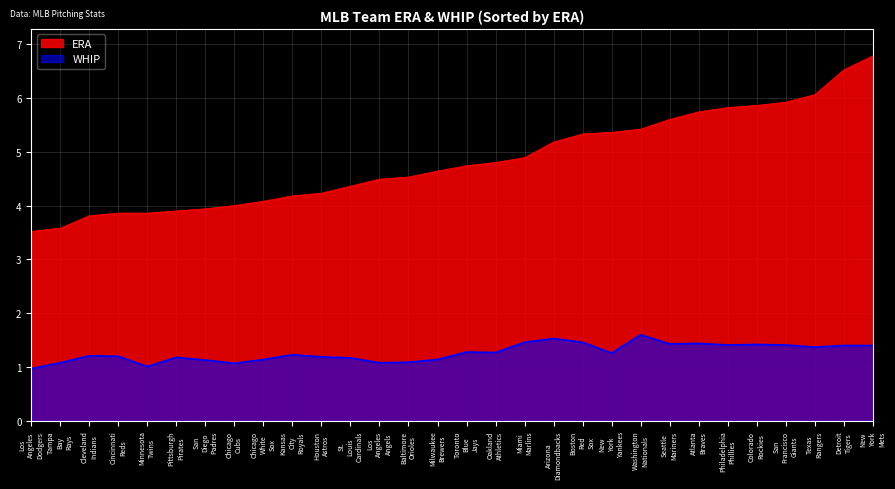

Reading left to right, list all the values displayed in this chart.

ERA: 3.5	3.6	3.8	3.9	3.9	3.9	3.9	4.0	4.1	4.2	4.2	4.4	4.5	4.5	4.6	4.7	4.8	4.9	5.2	5.3	5.4	5.4	5.6	5.7	5.8	5.9	5.9	6.1	6.5	6.8
WHIP: 1.0	1.1	1.2	1.2	1.0	1.2	1.1	1.1	1.1	1.2	1.2	1.2	1.1	1.1	1.1	1.3	1.3	1.5	1.5	1.5	1.3	1.6	1.4	1.4	1.4	1.4	1.4	1.4	1.4	1.4